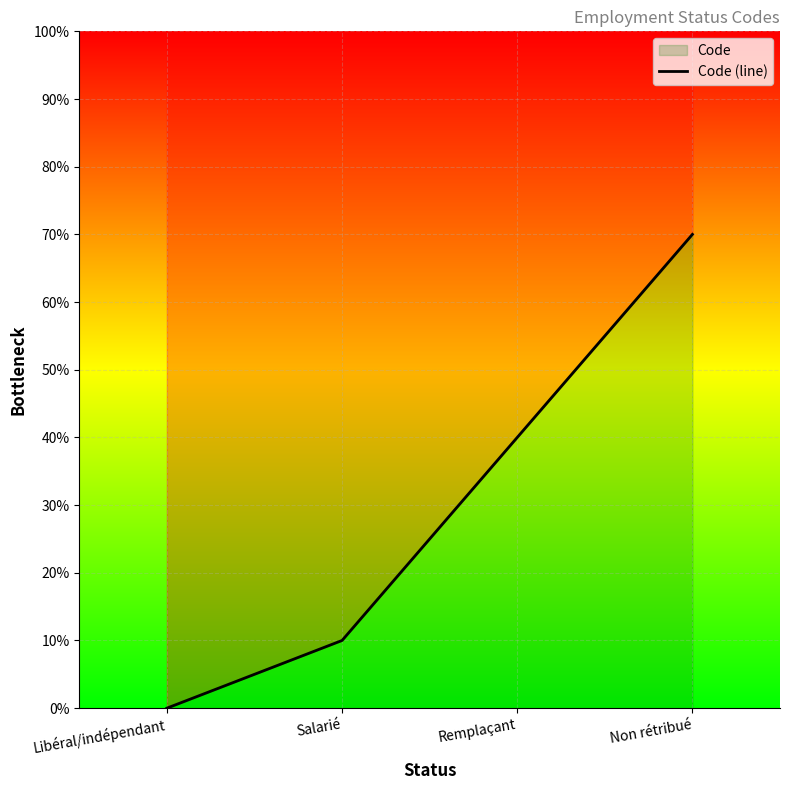

What is the maximum value shown in the chart?

7